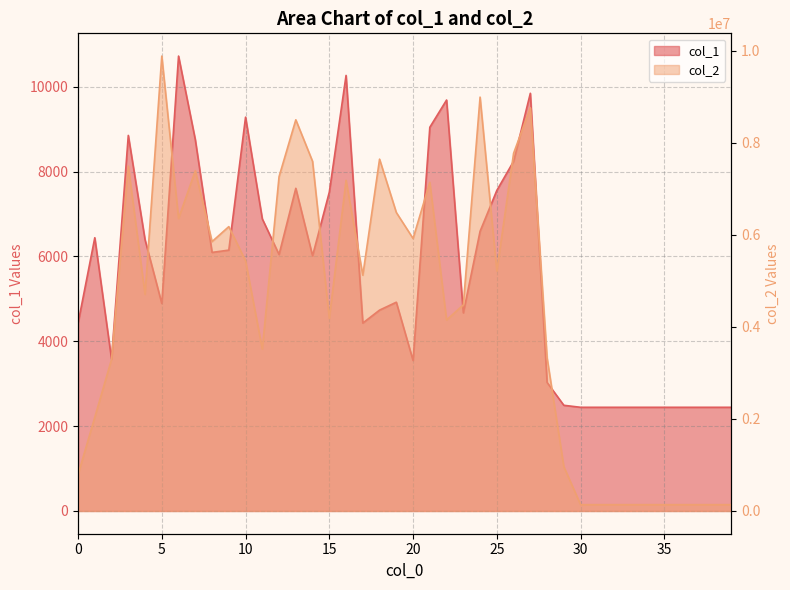

List the series in order of their peak value, lowest first.

col_1, col_2